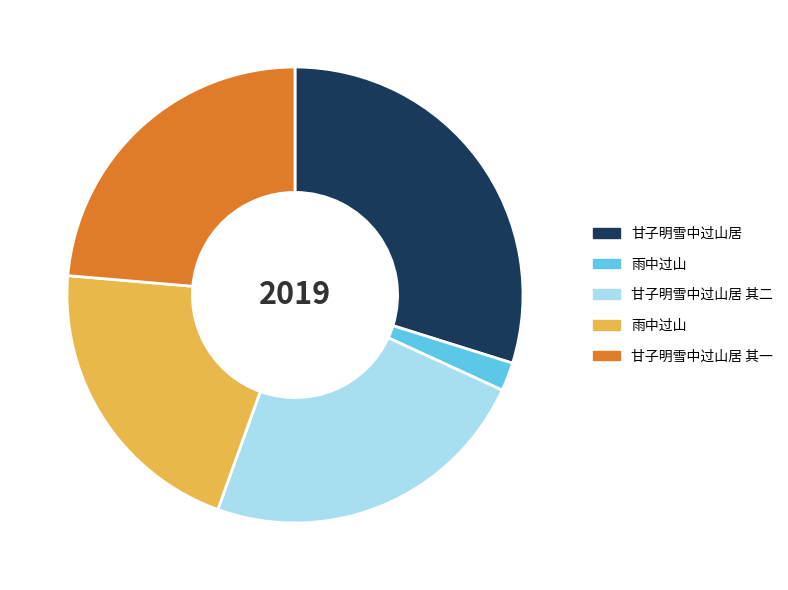

Is there a majority slice in this chart?

No